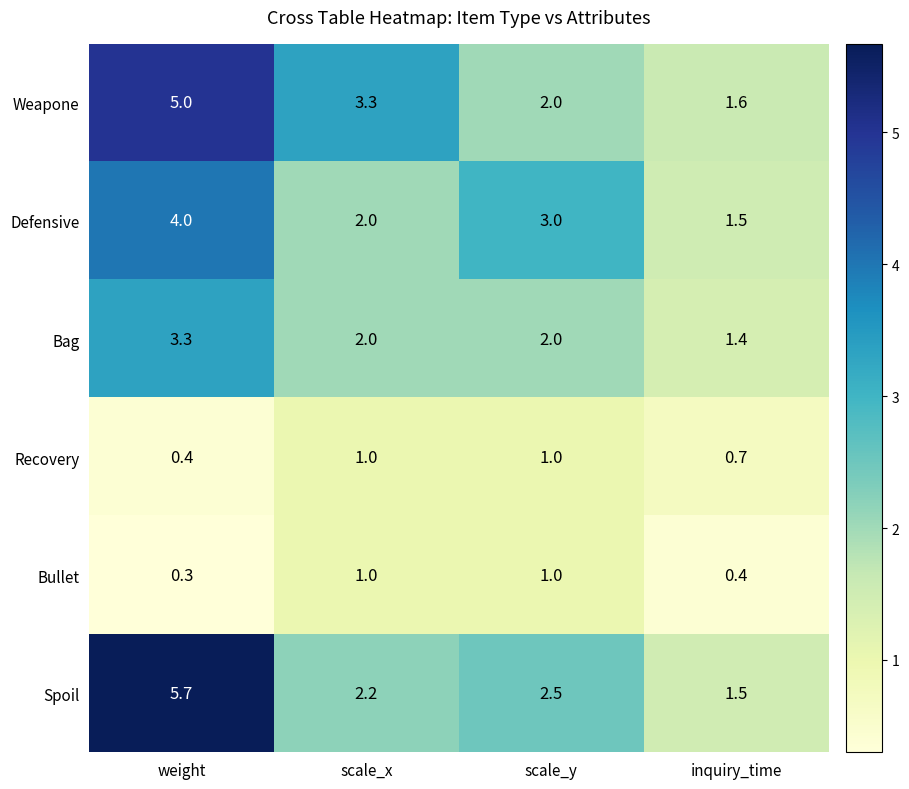

Reading left to right, what are all the values shown in this chart?

Weapone: weight=5.0	scale_x=3.3	scale_y=2.0	inquiry_time=1.6
Defensive: weight=4.0	scale_x=2.0	scale_y=3.0	inquiry_time=1.5
Bag: weight=3.3	scale_x=2.0	scale_y=2.0	inquiry_time=1.4
Recovery: weight=0.4	scale_x=1.0	scale_y=1.0	inquiry_time=0.7
Bullet: weight=0.3	scale_x=1.0	scale_y=1.0	inquiry_time=0.4
Spoil: weight=5.7	scale_x=2.2	scale_y=2.5	inquiry_time=1.5